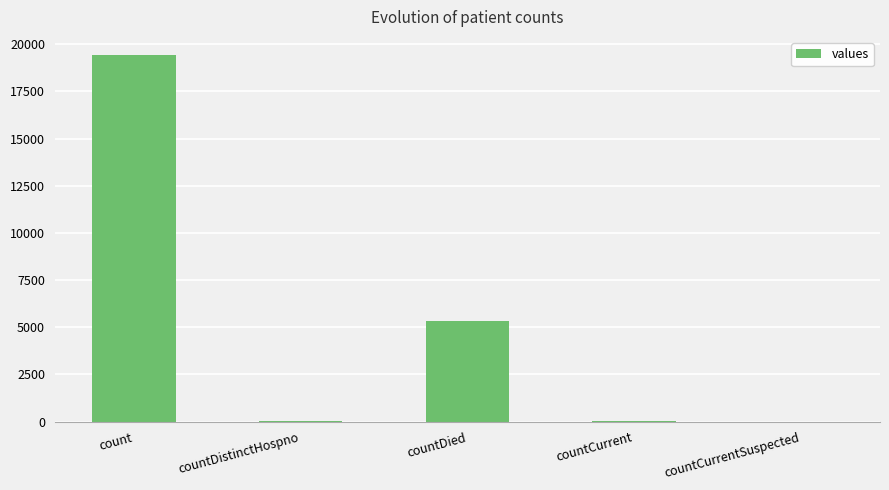

Between count and countDistinctHospno, which is larger?

count